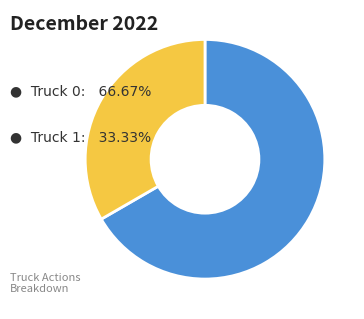

Count the number of slices in the pie.

2